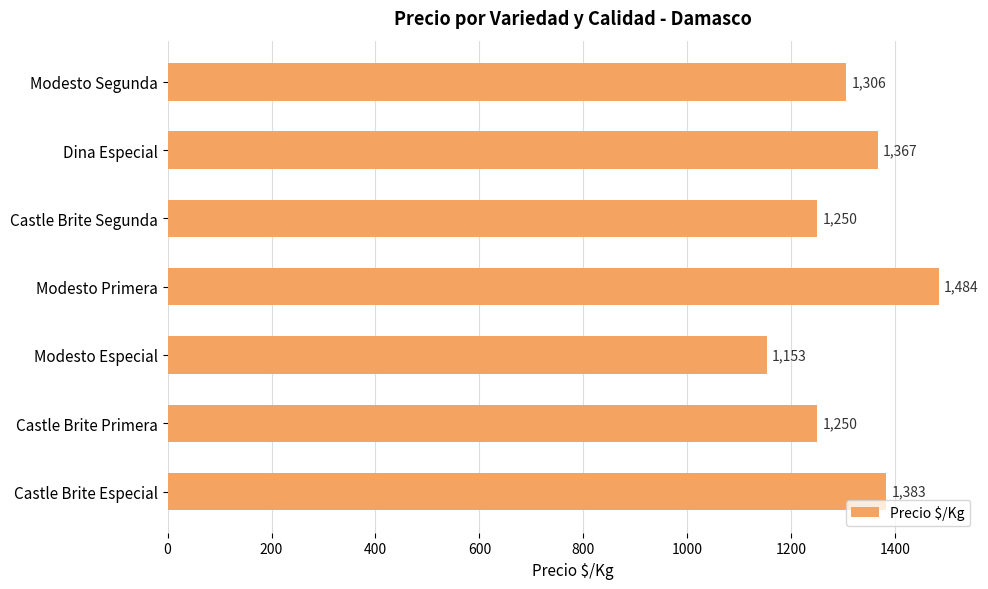

What is the change in value from Castle Brite Especial to Modesto Segunda?

-77